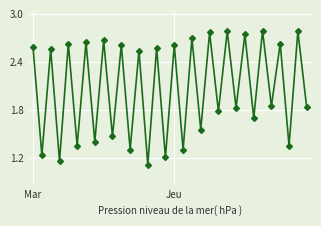

True or false: there are more than 2 points higher than both neighbors.

True